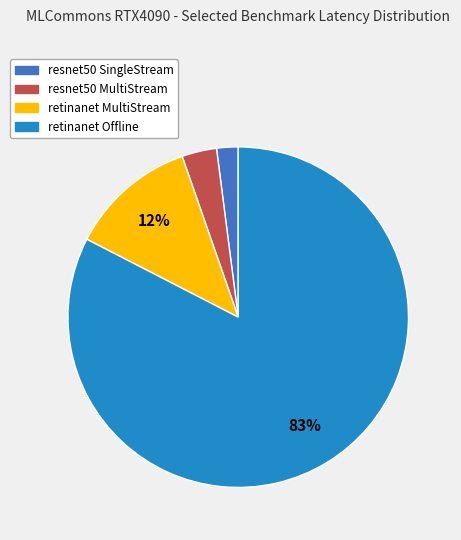

What is the largest slice in the pie chart?

retinanet Offline